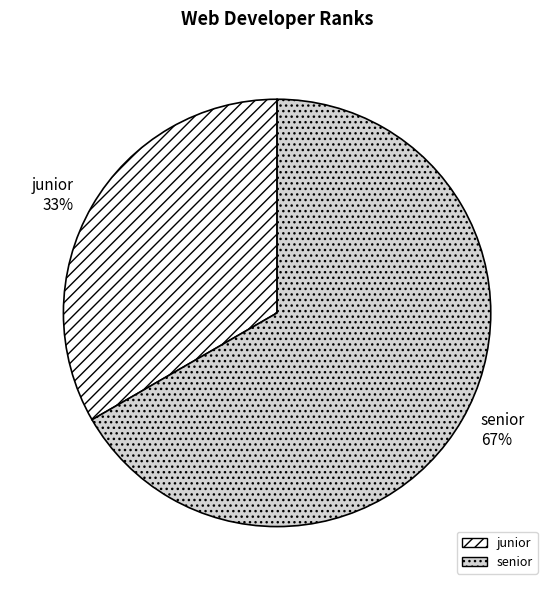

Combined, do senior and junior account for over 50%?

Yes